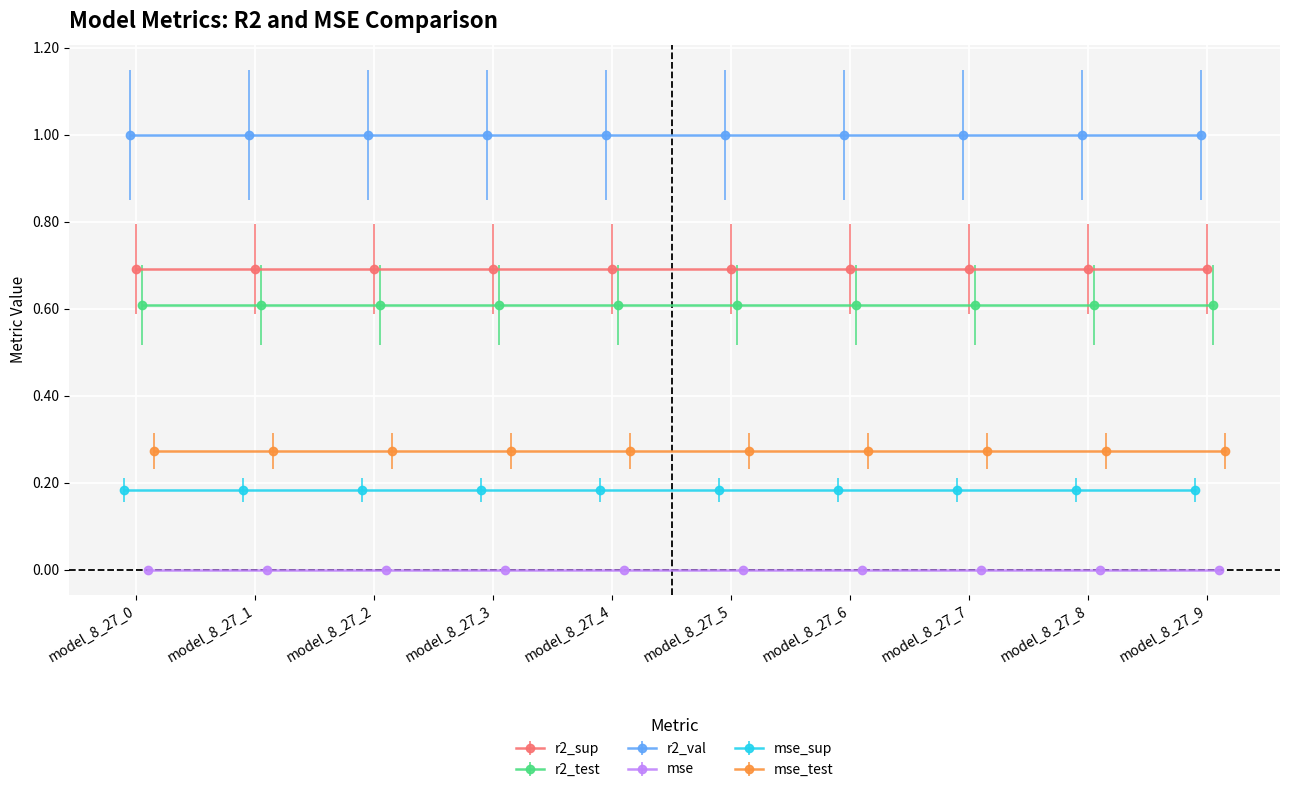

The mse_test series shows 0.3 at model_8_27_4. True or false?

True